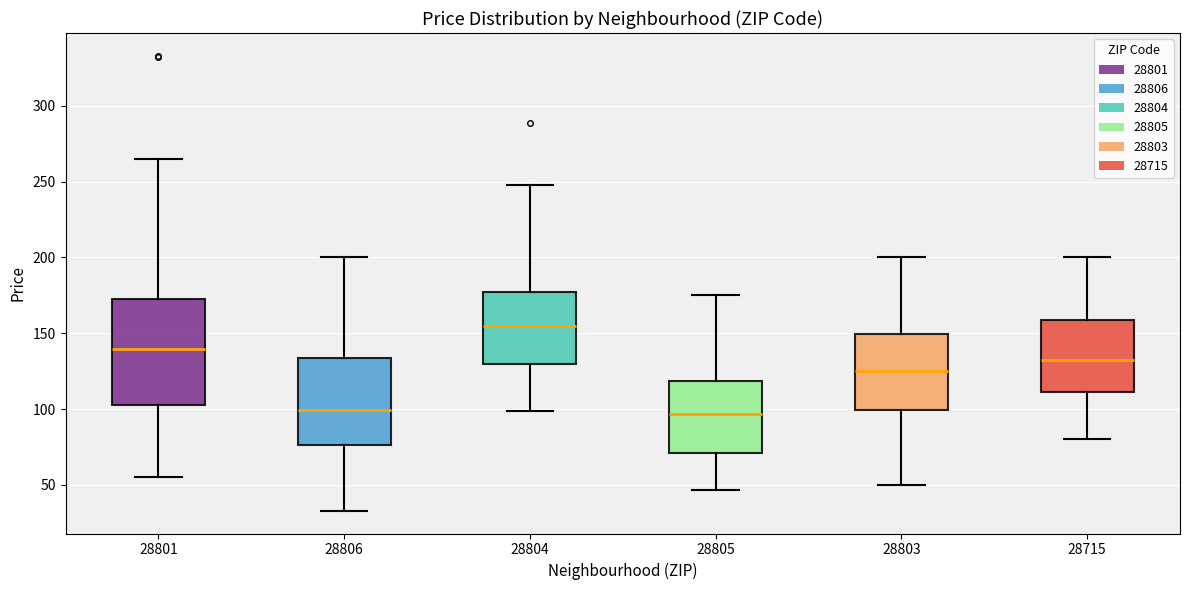

Reading left to right, transcribe this box plot: for each box, give where its median line is, the range the box spans, and where its two whiskers end, as read against the y-axis. The values are not printed on the chart, so give them approximately, as read against the axis.

28801: median 140, box 105 to 175, whiskers 55 to 265
28806: median 100, box 75 to 135, whiskers 35 to 200
28804: median 155, box 130 to 175, whiskers 100 to 250
28805: median 95, box 70 to 120, whiskers 45 to 175
28803: median 125, box 100 to 150, whiskers 50 to 200
28715: median 135, box 110 to 160, whiskers 80 to 200